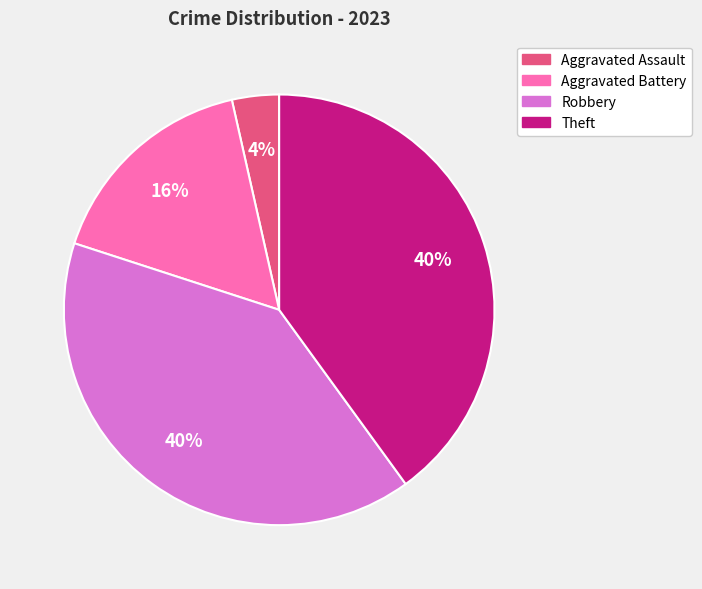

The Theft slice represents 40% of the pie. True or false?

True